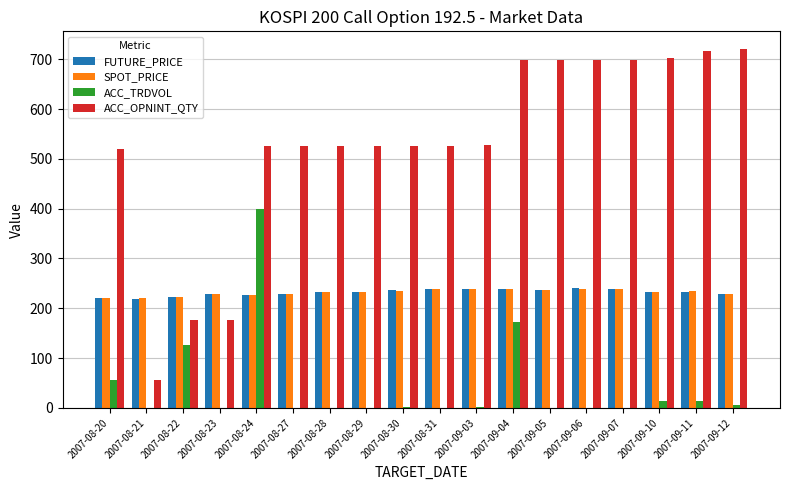

Between 2007-08-23 and 2007-08-24, which series saw the biggest shift?

ACC_TRDVOL